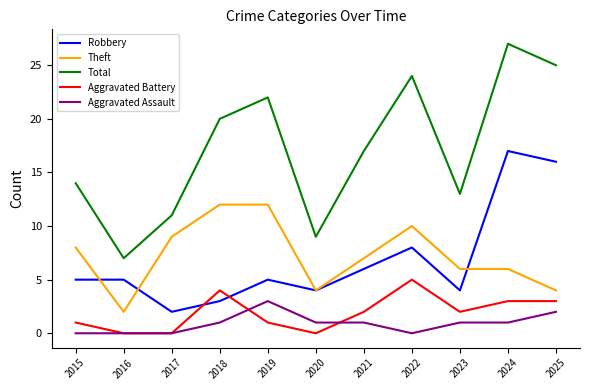

Is the value of Total at 2025 greater than the value of Aggravated Battery at 2022?

Yes